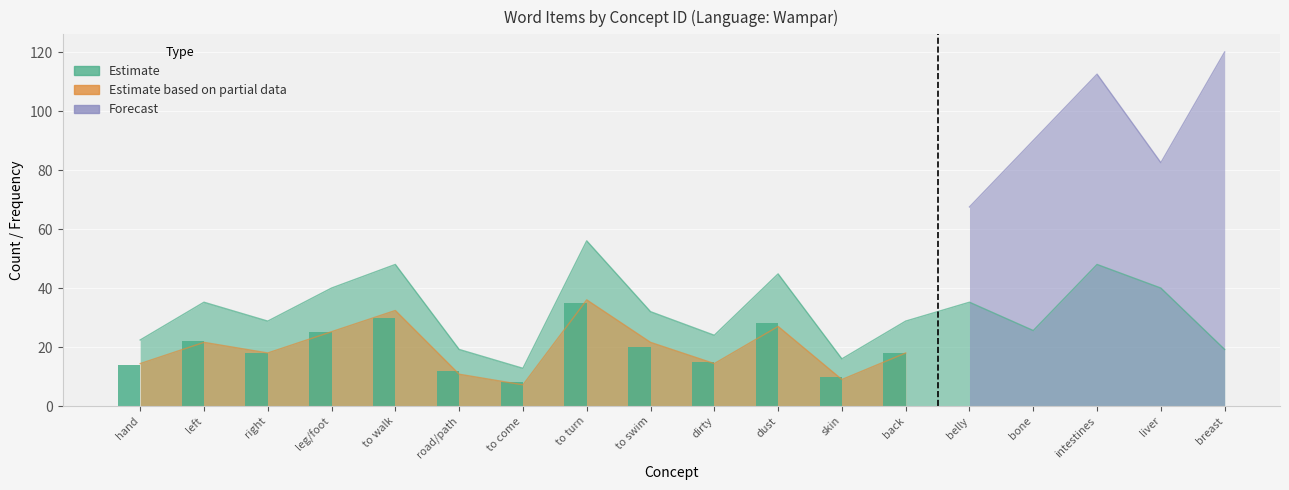

Between to come and back, which series saw the biggest shift?

Estimate